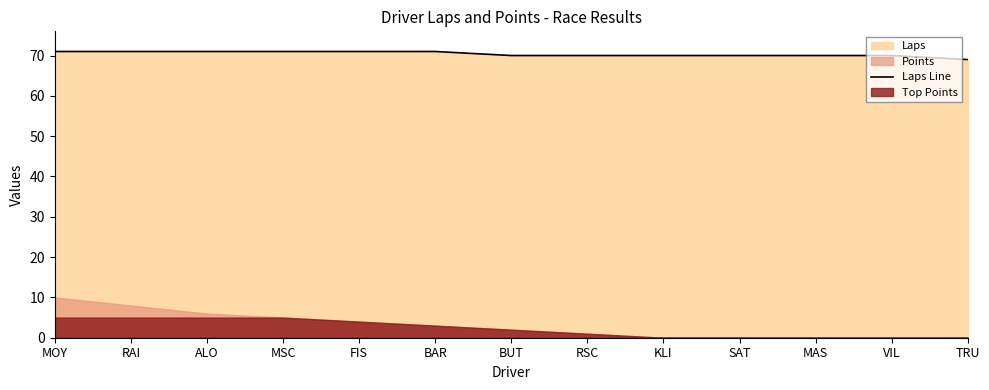

What is the change in value from ALO to KLI?

-1